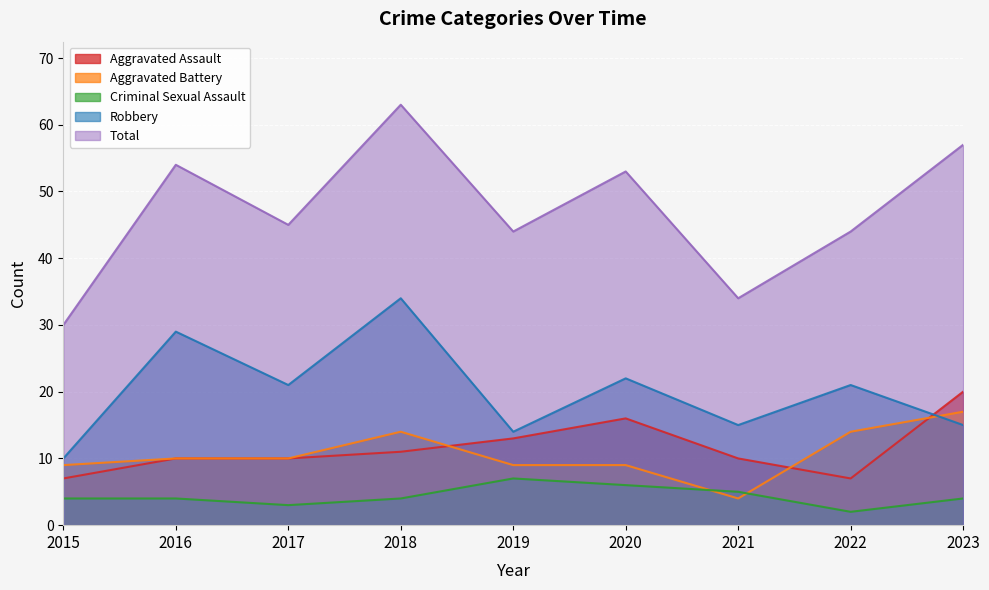

Reading left to right, list all the values displayed in this chart.

Aggravated Assault: 2015=7	2016=10	2017=10	2018=11	2019=13	2020=16	2021=10	2022=7	2023=20
Aggravated Battery: 2015=9	2016=10	2017=10	2018=14	2019=9	2020=9	2021=4	2022=14	2023=17
Criminal Sexual Assault: 2015=4	2016=4	2017=3	2018=4	2019=7	2020=6	2021=5	2022=2	2023=4
Robbery: 2015=10	2016=29	2017=21	2018=34	2019=14	2020=22	2021=15	2022=21	2023=15
Total: 2015=30	2016=54	2017=45	2018=63	2019=44	2020=53	2021=34	2022=44	2023=57